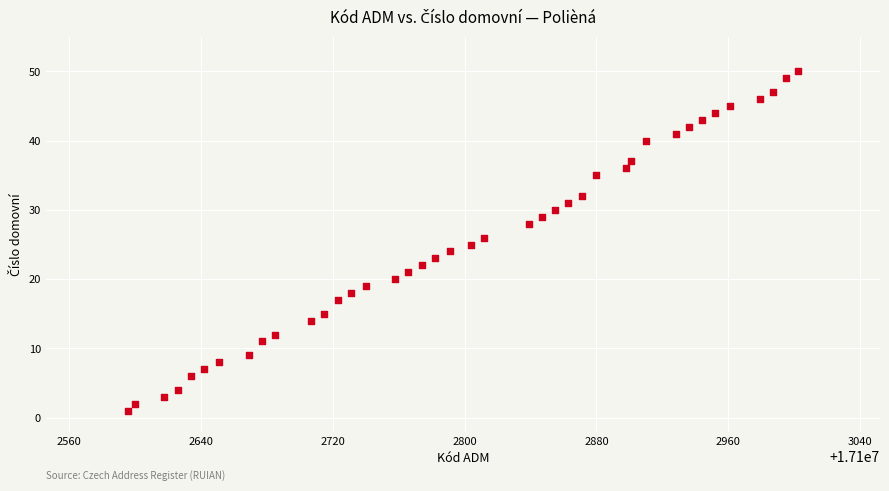

What is the range of X values (max minus min)?

406